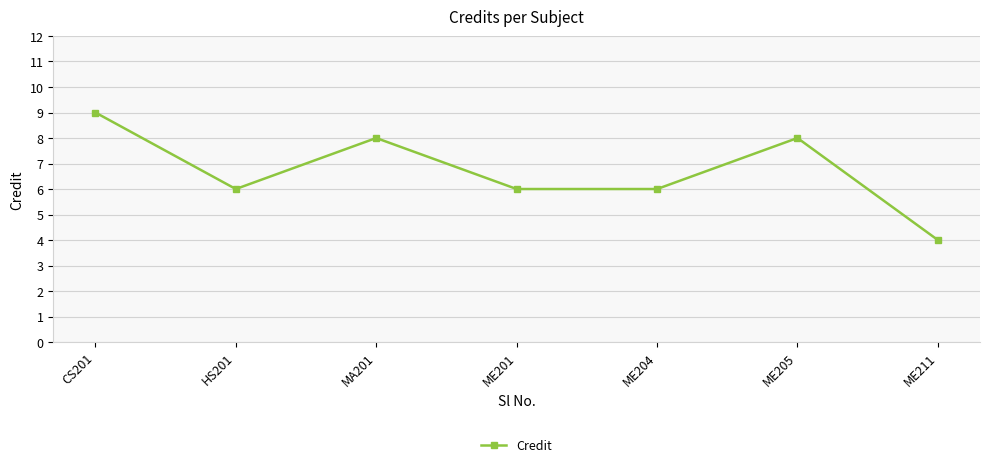

What is the change in value from CS201 to ME211?

-5